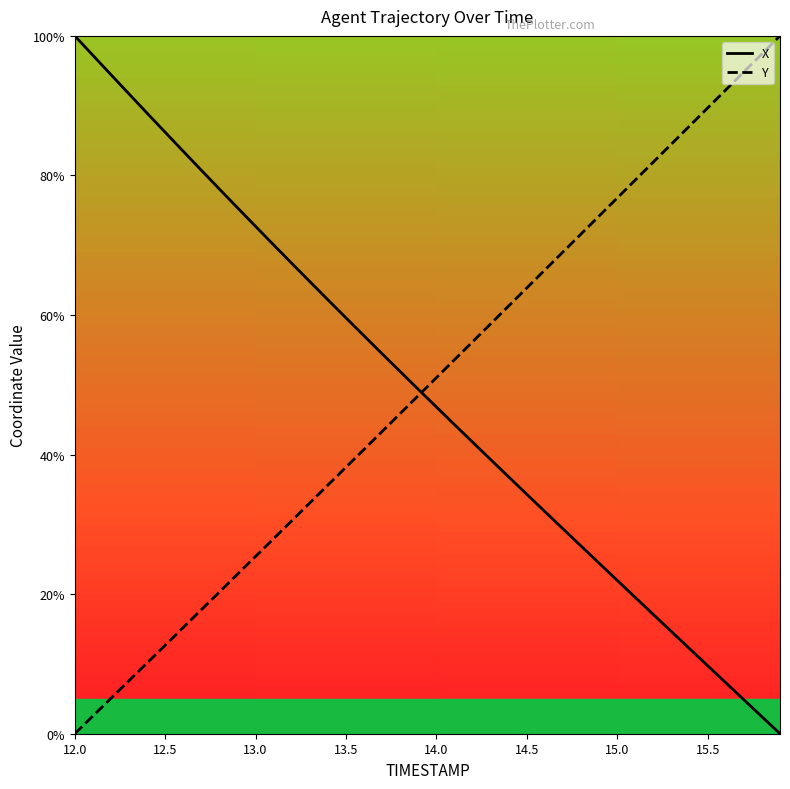

What is the highest value of the Y series?

100.0